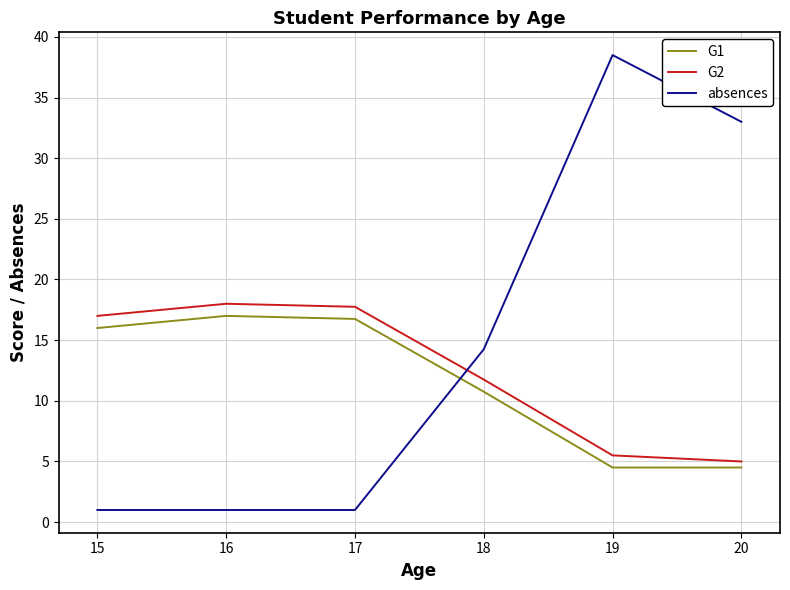

Does the chart display data point markers on the line(s)?

No